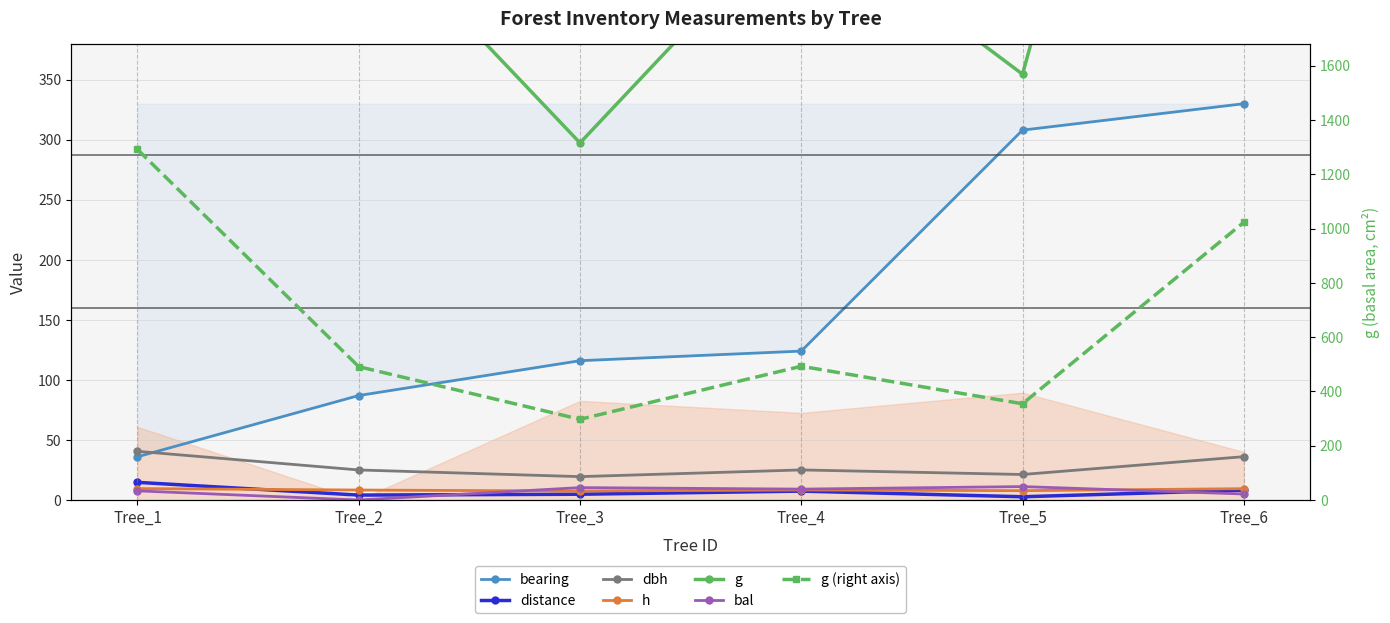

At which category is the sum across all series the highest?

Tree_6